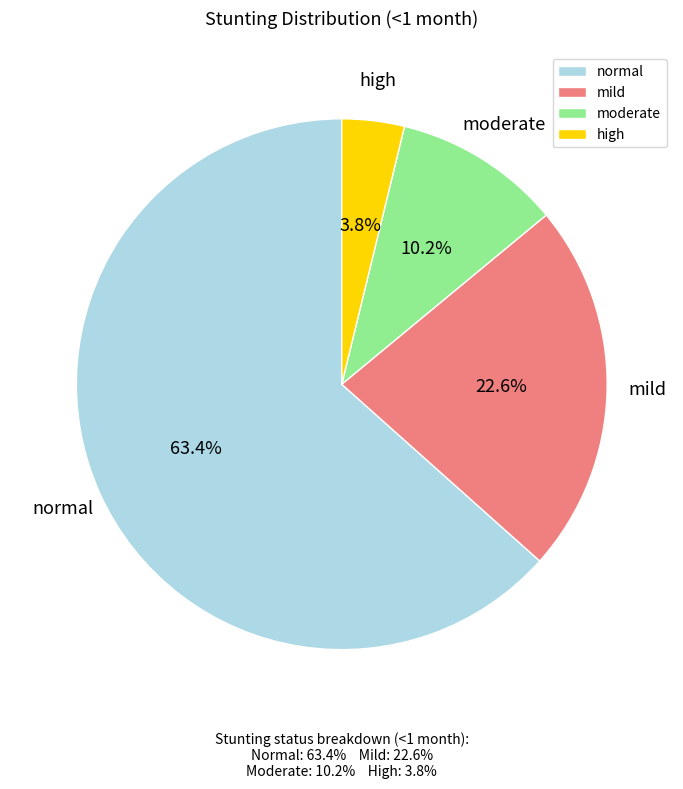

Which category has the biggest portion of the pie?

normal